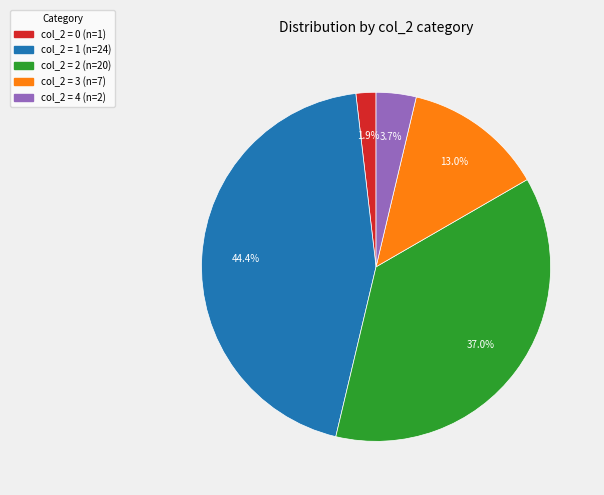

Does any single category account for the majority?

No